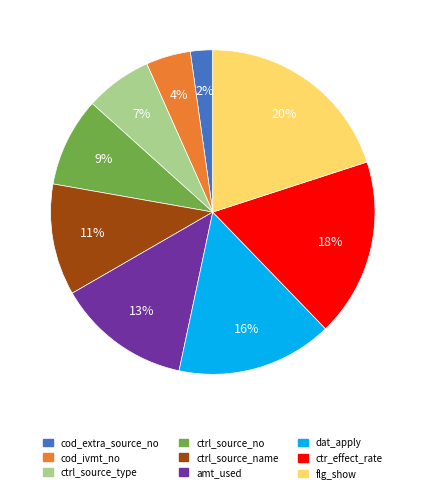

What percentage is the cod_extra_source_no slice, to the nearest percent?

2%